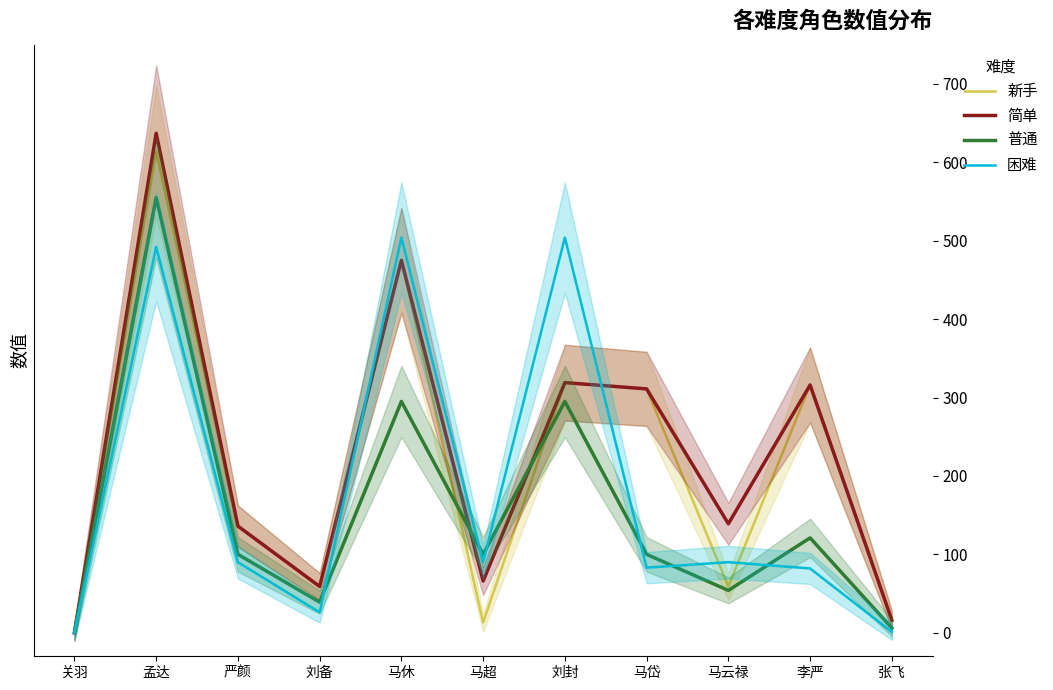

Which series ends up on top after the final intersection of 困难 and 新手?

新手